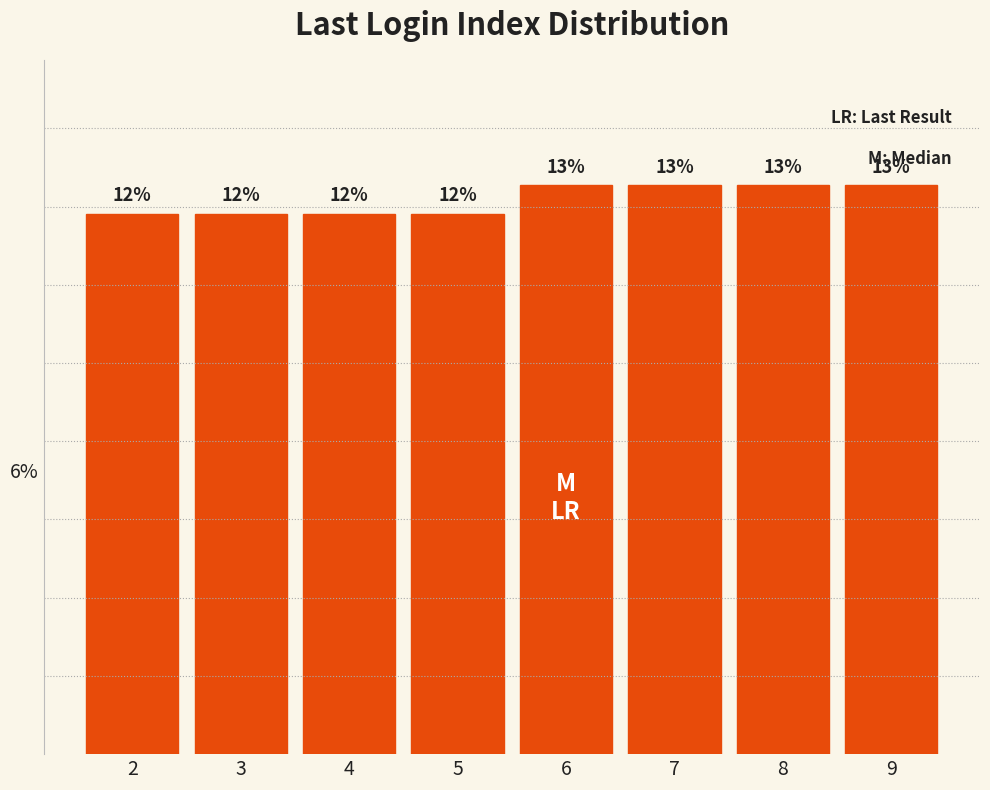

Are the bars horizontal?

No